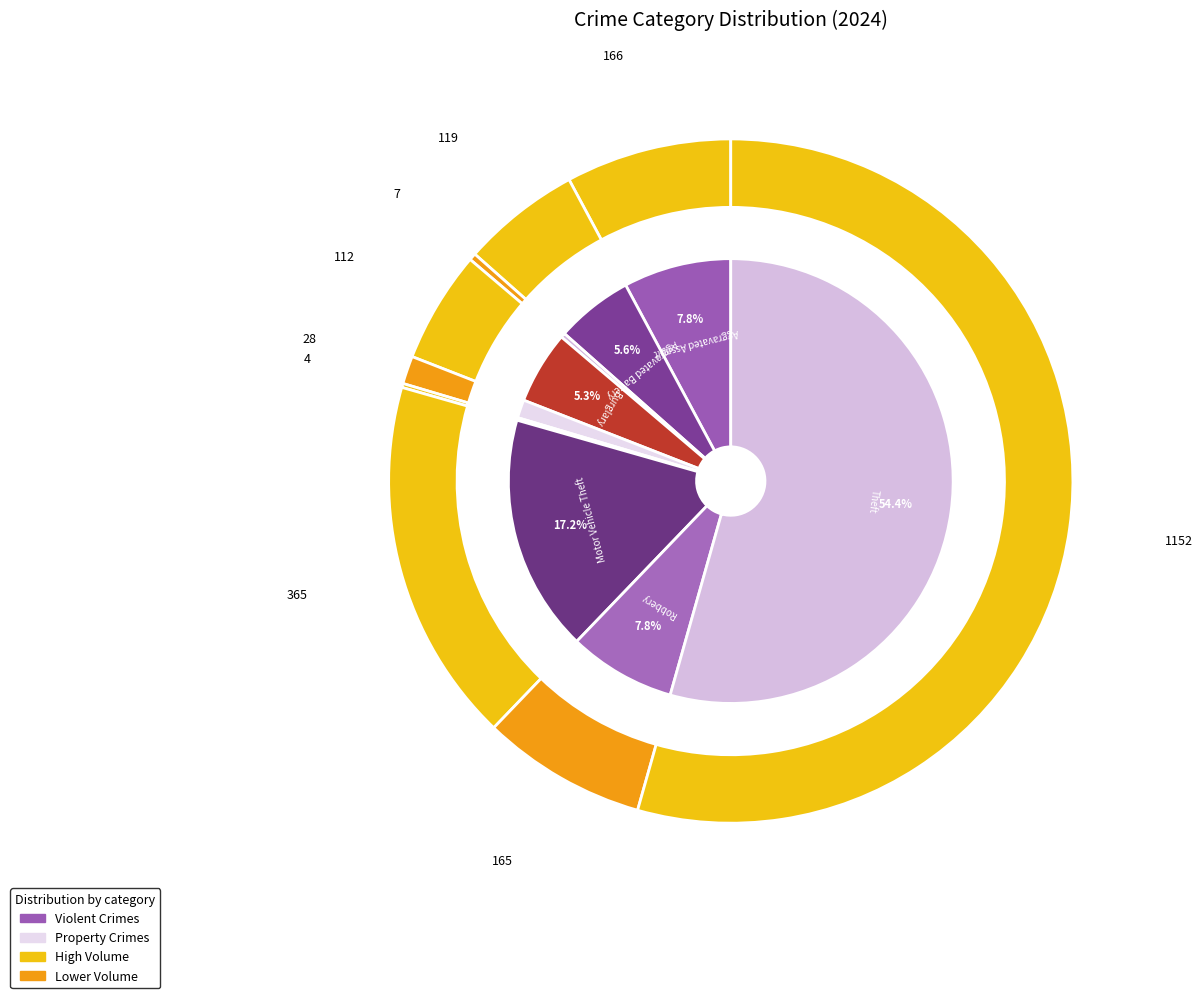

The 6 slice represents 11% of the pie. True or false?

False